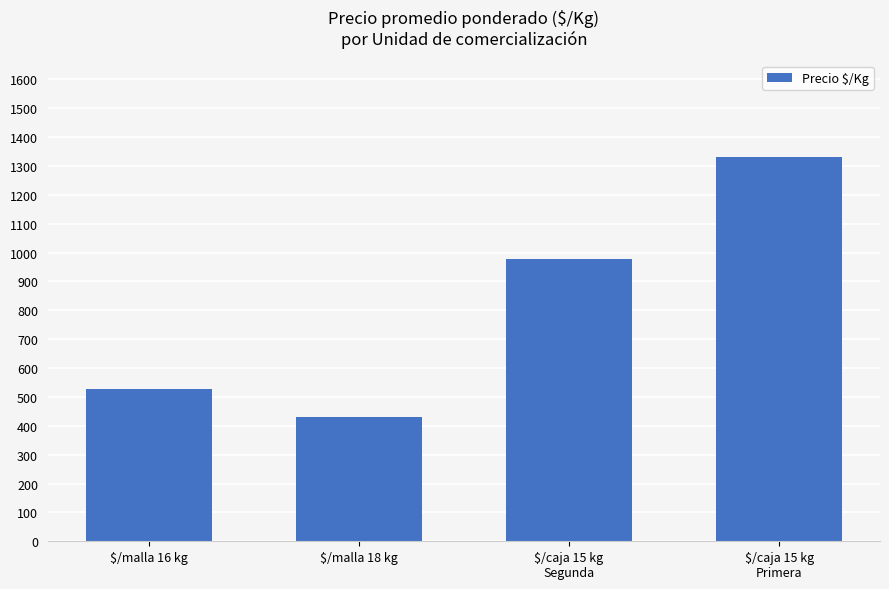

How many values are between 526 and 1332?

3